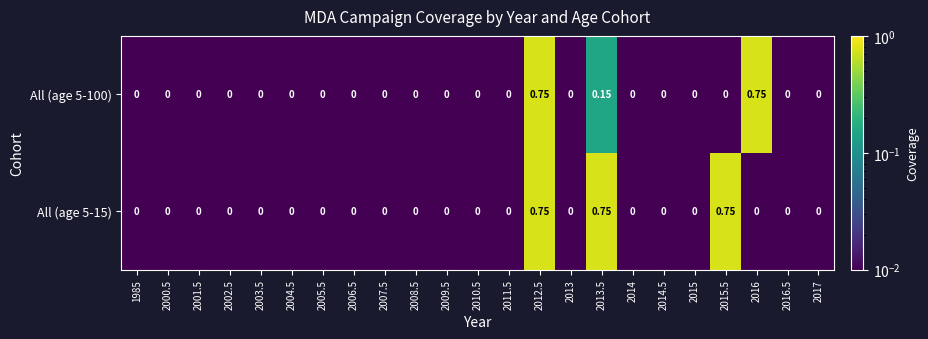

Is the value of All (age 5-15) at 2004.5 greater than the value of All (age 5-100) at 2013.5?

No